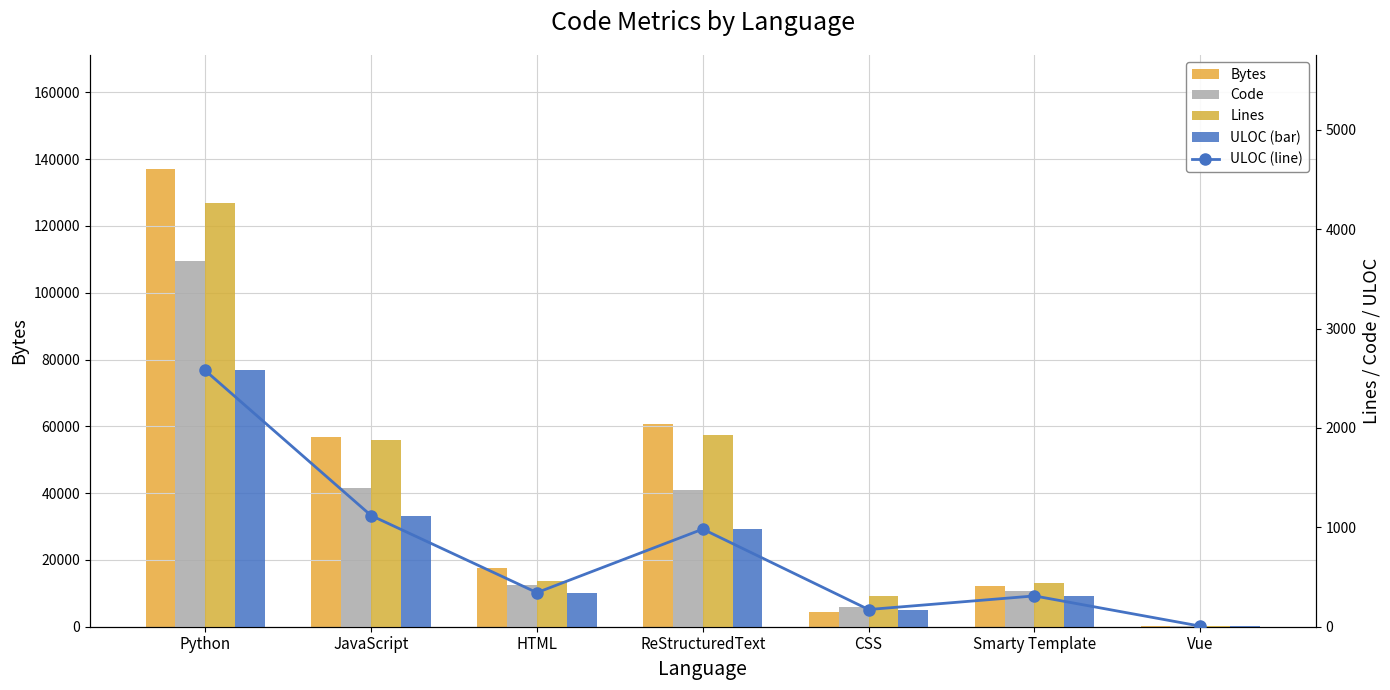

What is the approximate value of Bytes at Vue?

67